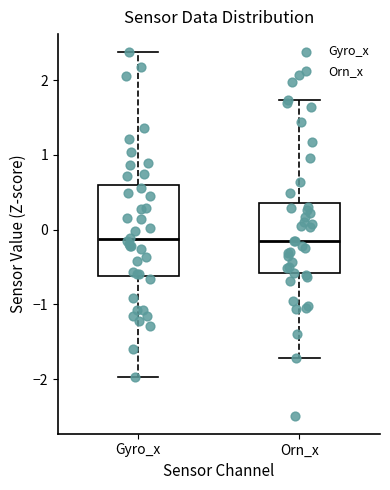

Which box is the tallest, from its lower edge to its upper edge?

Gyro_x